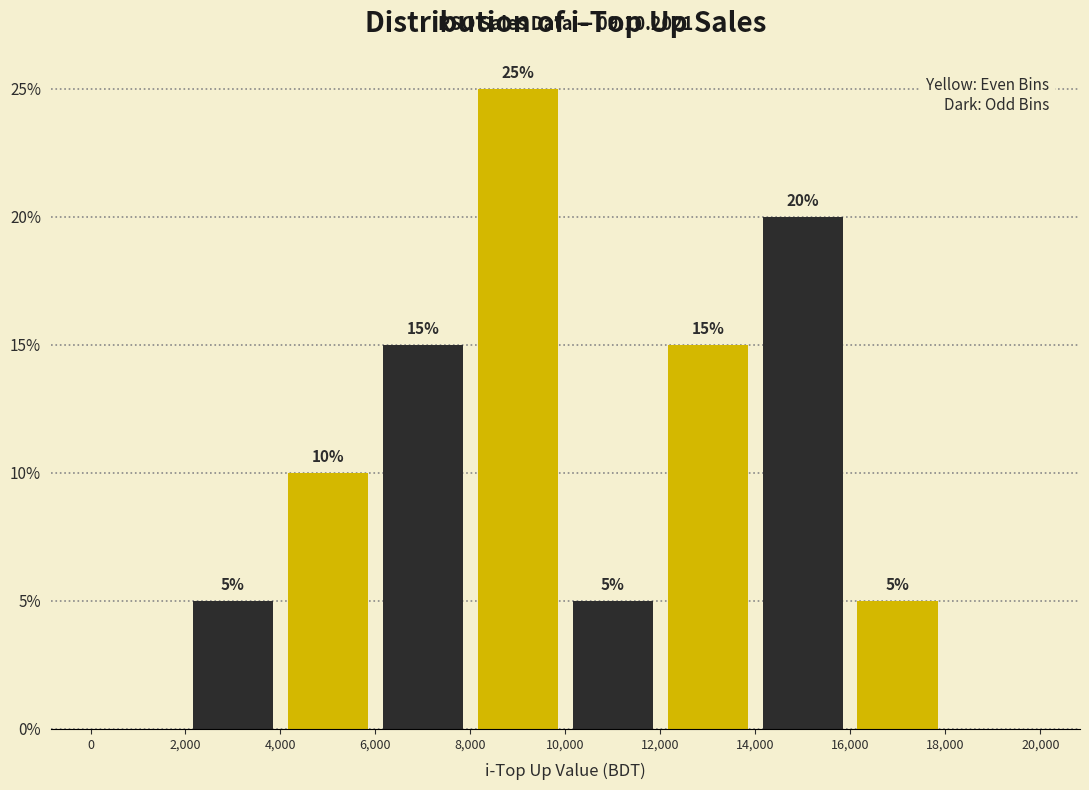

Over which range of the x-axis is the bar tallest?

8,000 to 10,000